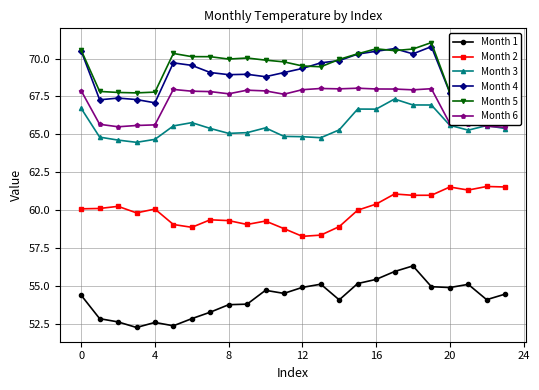

How many interior local peaks does the Month 6 series have?

5